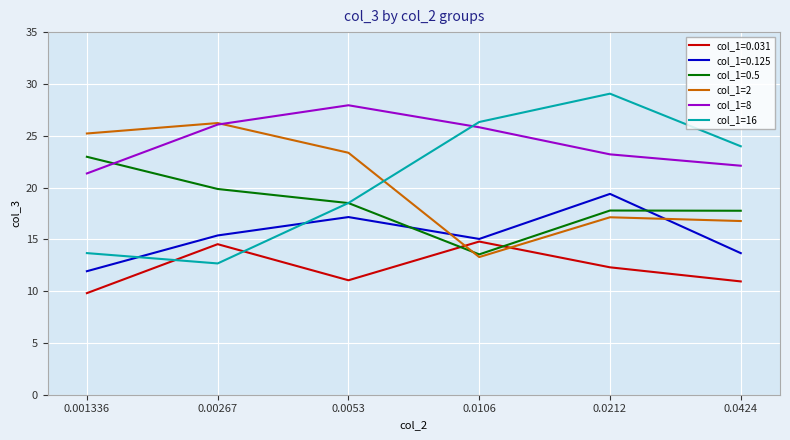

How many times do col_1=16 and col_1=2 cross each other?

1